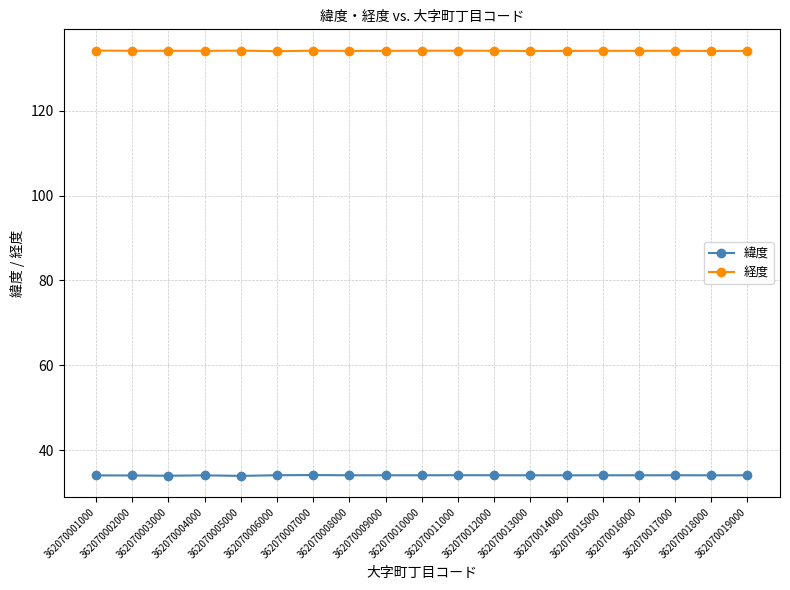

True or false: 緯度 and 経度 cross at least once.

False